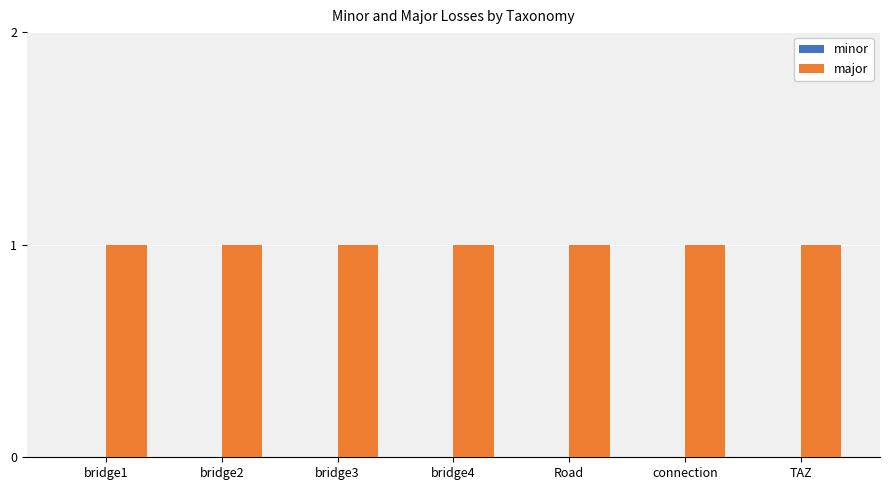

Which series has the widest spread of values?

minor